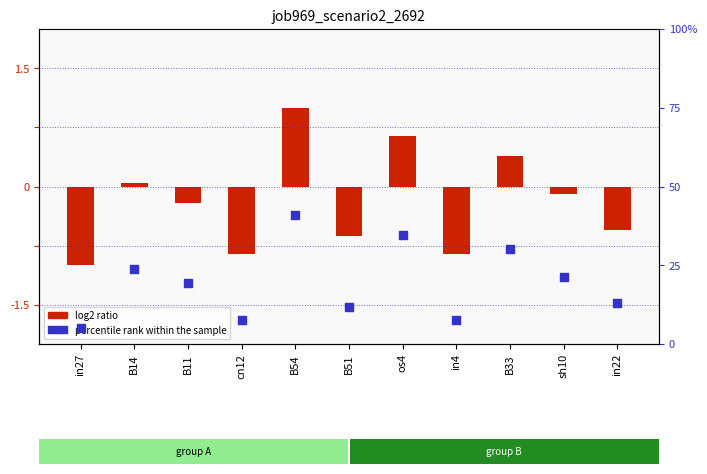

Which series has the largest total across all categories?

percentile rank within the sample